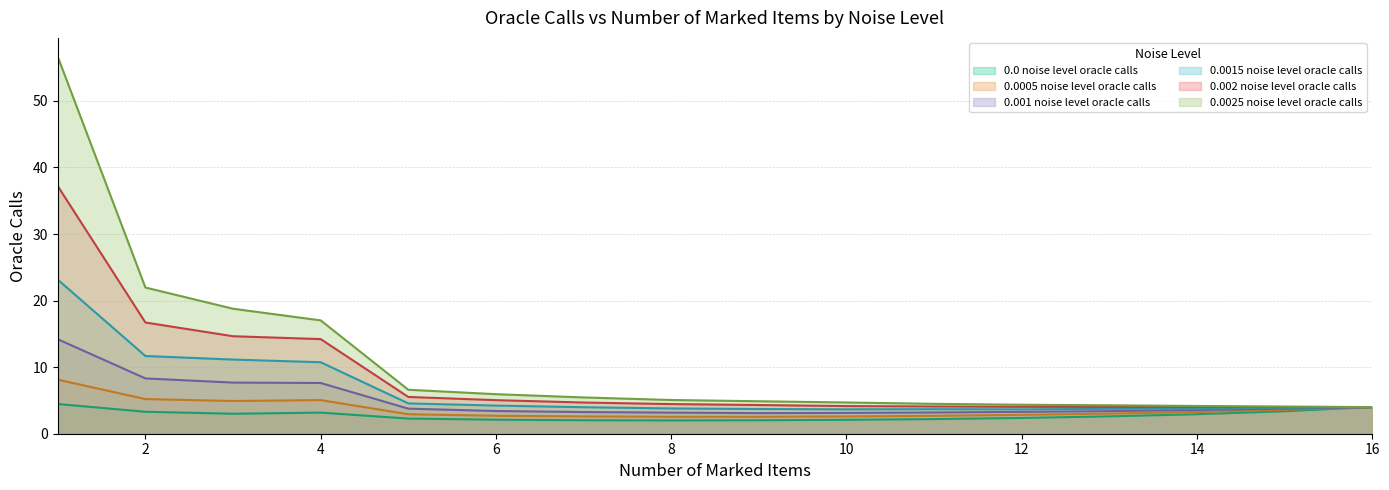

Which label corresponds to the largest value in the chart?

1